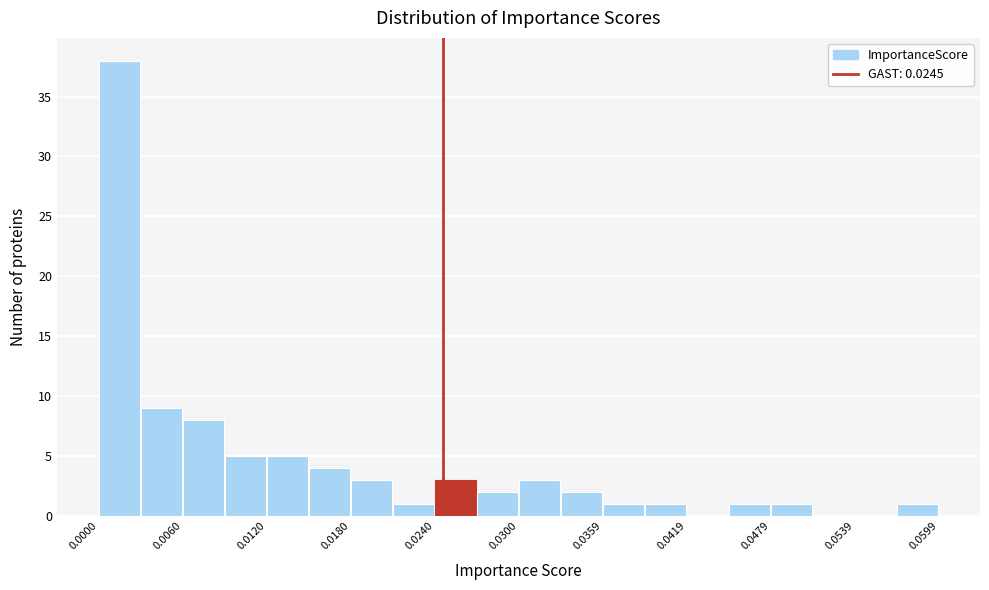

Read against the x-axis, roughly where is the centre of the tallest bar?

0.001